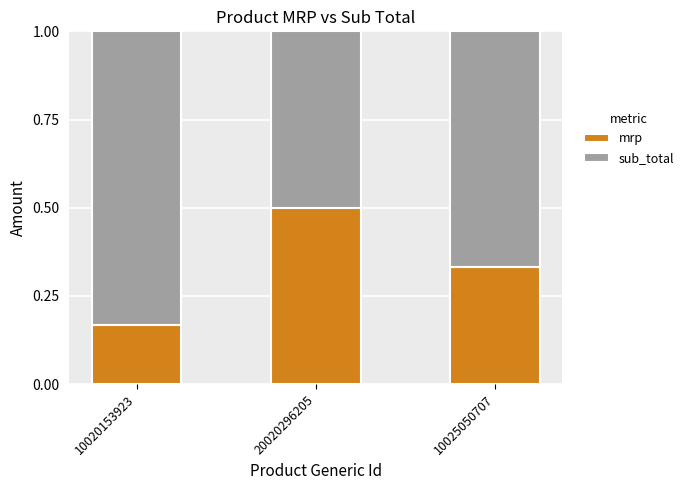

At which label does mrp reach its minimum?

10020153923